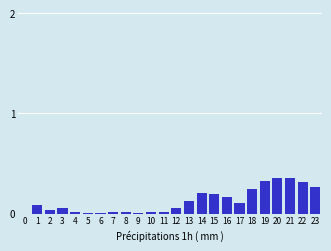

The value at 15 is 0.2. True or false?

True